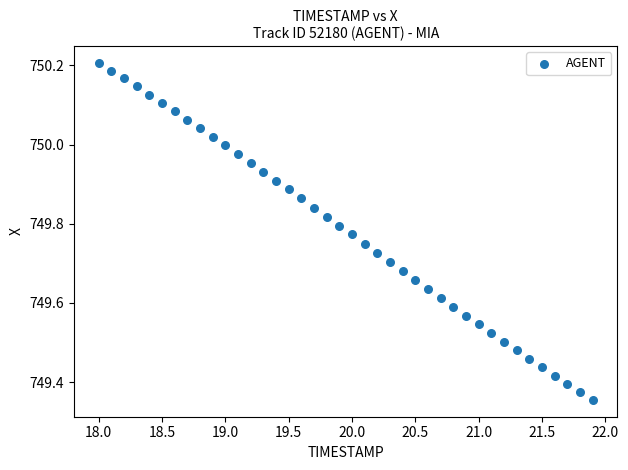

What is the range of Y values (max minus min)?

0.9